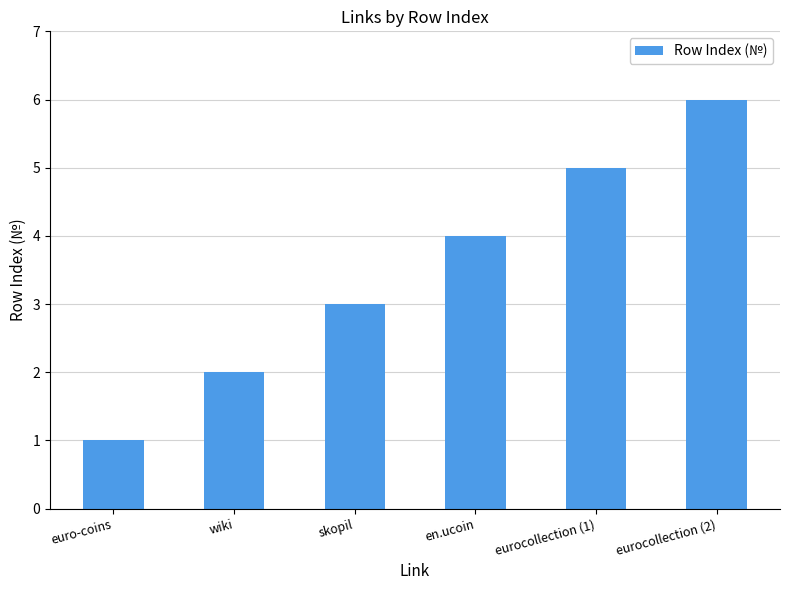

True or false: the data shows 1 at euro-coins.

True